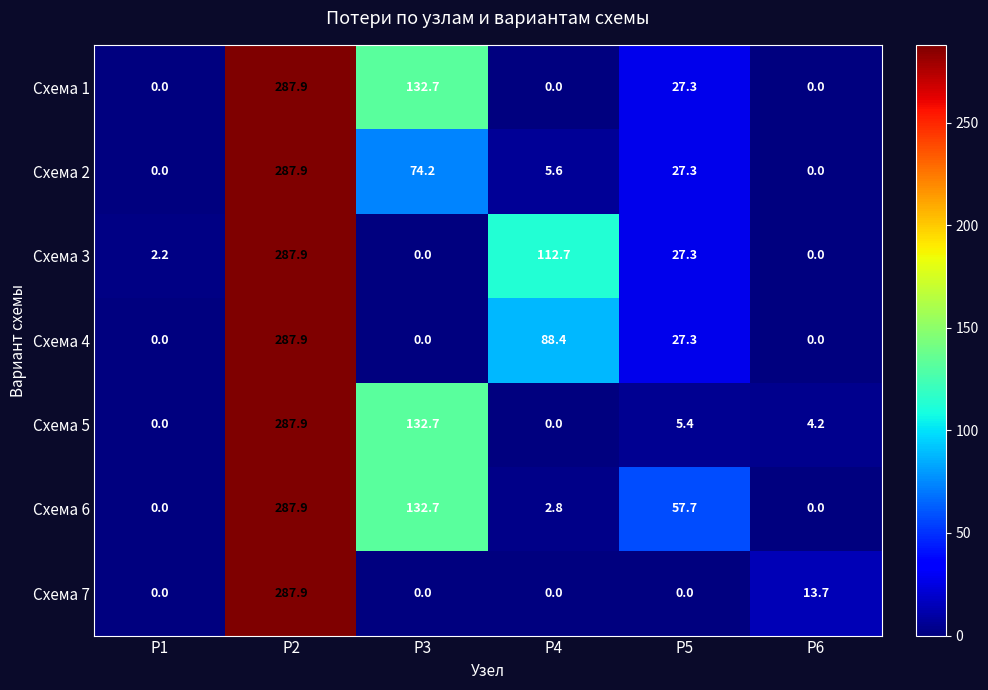

Between P4 and P6, which series saw the biggest shift?

Схема 3